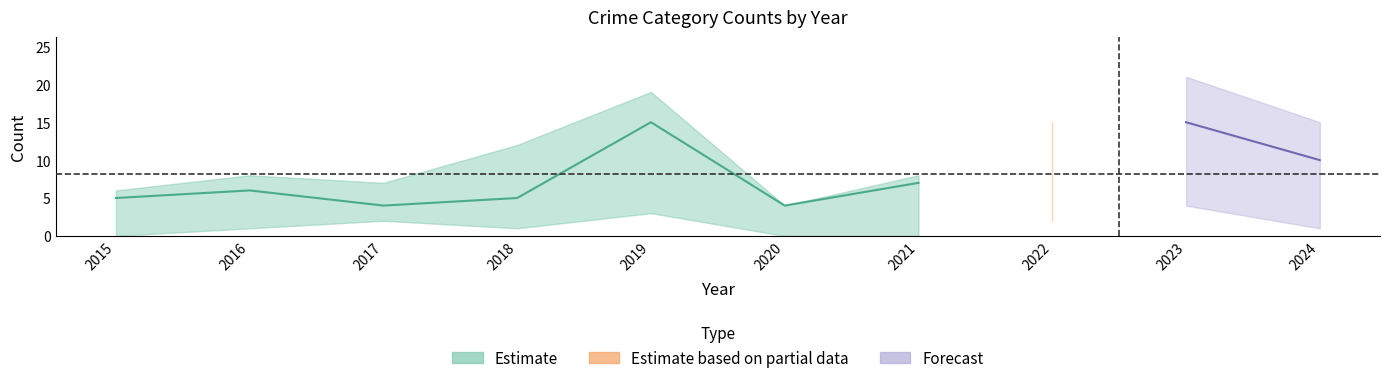

Between 2017 and 2016, which is larger?

2016